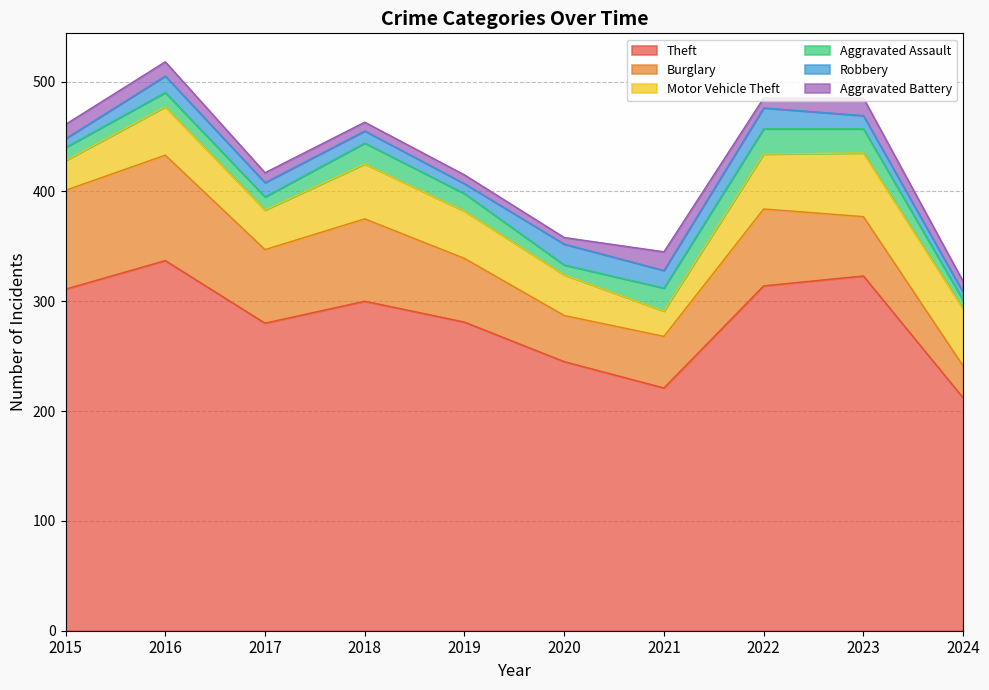

What is the value of the Aggravated Battery point at the 8th from the left?

9